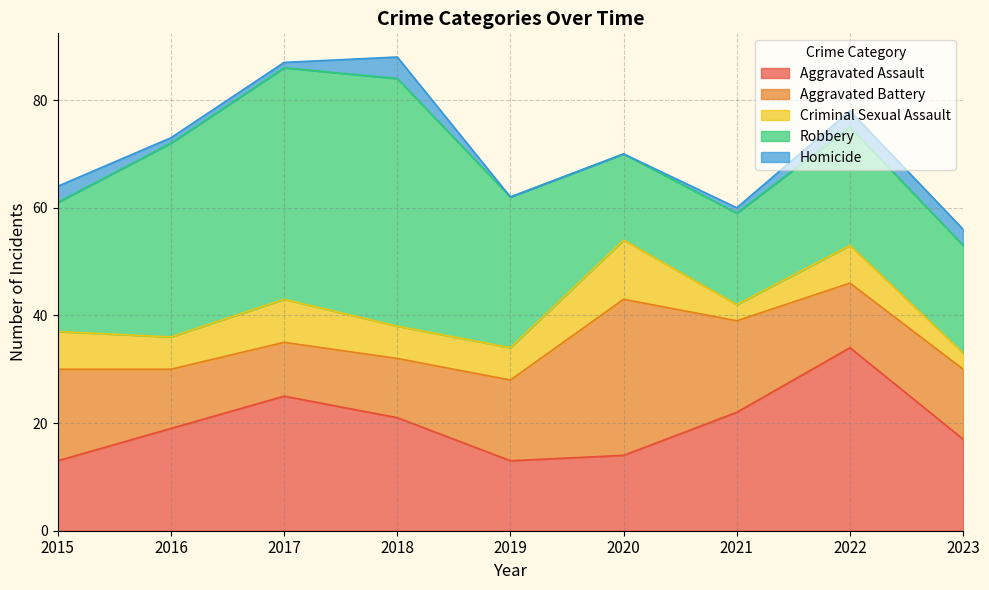

Reading left to right, transcribe all the data shown in this chart.

Aggravated Assault: 13	19	25	21	13	14	22	34	17
Aggravated Battery: 17	11	10	11	15	29	17	12	13
Criminal Sexual Assault: 7	6	8	6	6	11	3	7	3
Robbery: 24	36	43	46	28	16	17	22	20
Homicide: 3	1	1	4	0	0	1	3	3